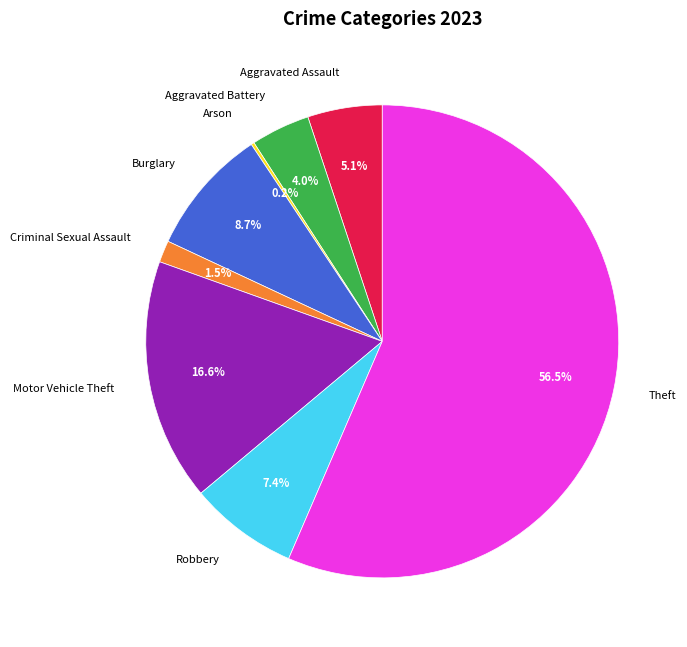

Which has a higher value, Criminal Sexual Assault or Burglary?

Burglary